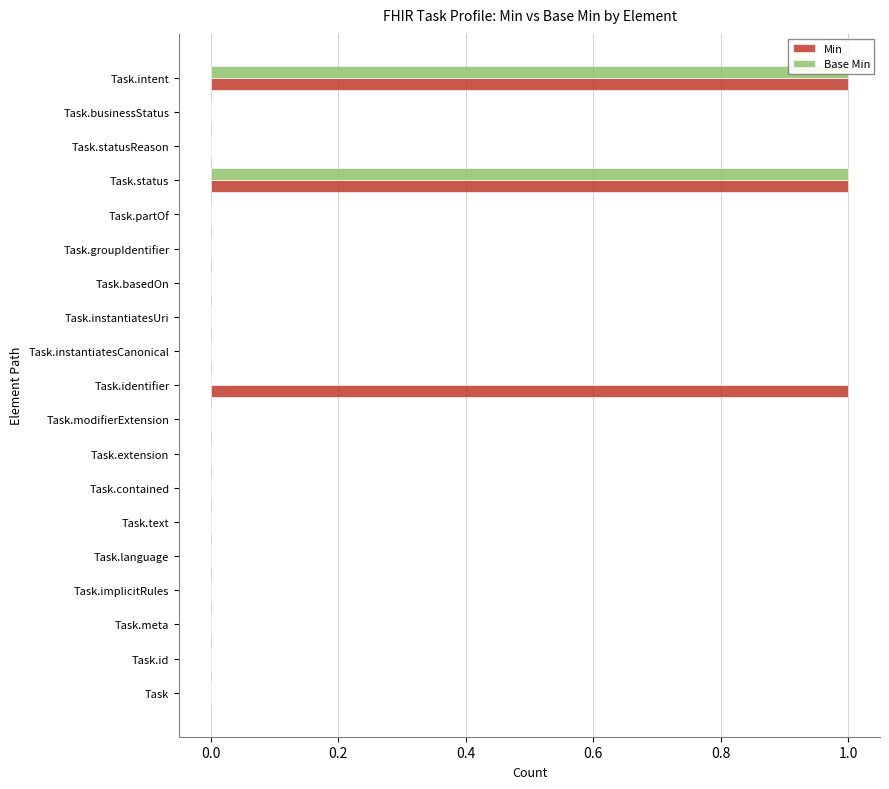

How many bars are there in each group?

2